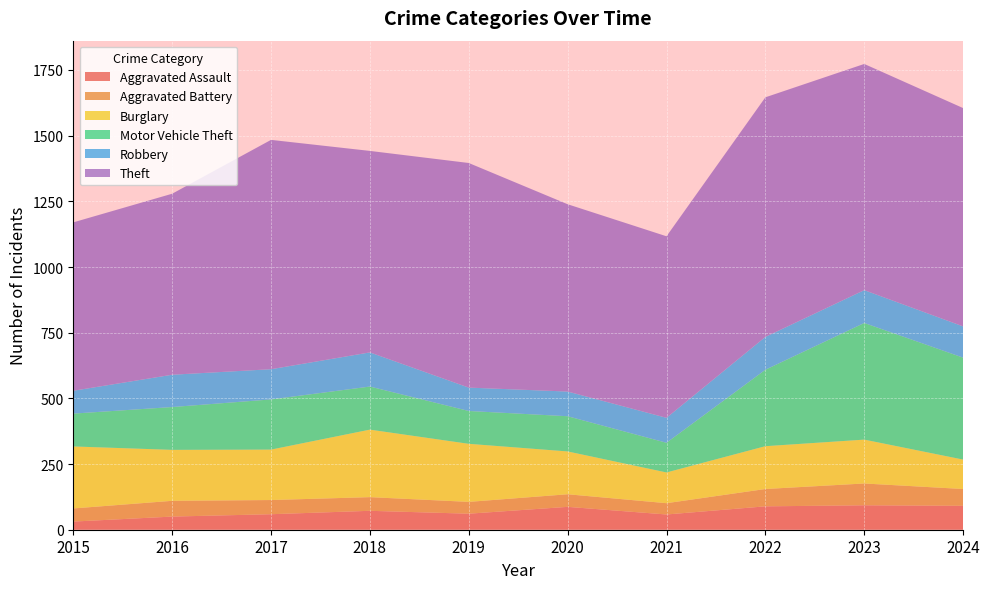

Reading left to right, what are all the values shown in this chart?

Aggravated Assault: 31	50	59	72	61	87	58	89	93	91
Aggravated Battery: 50	60	54	52	45	48	43	66	83	64
Burglary: 236	194	192	257	221	163	117	163	167	112
Motor Vehicle Theft: 125	163	191	164	125	134	113	291	444	388
Robbery: 87	123	115	130	89	94	95	125	125	119
Theft: 641	689	873	767	855	713	691	912	861	831